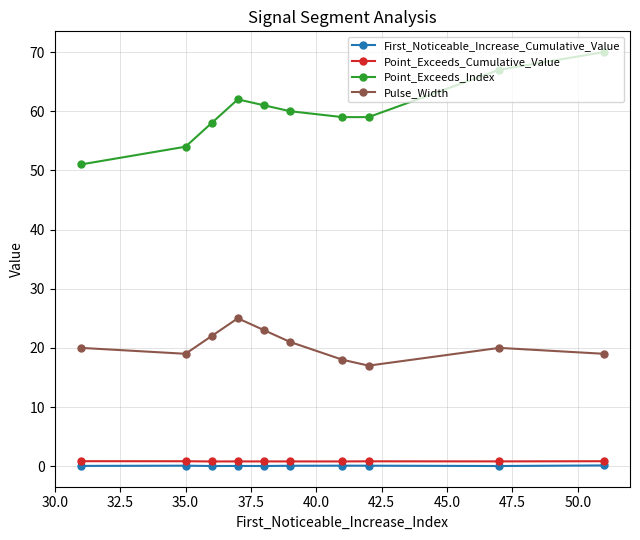

Which series has the largest total across all categories?

Point_Exceeds_Index